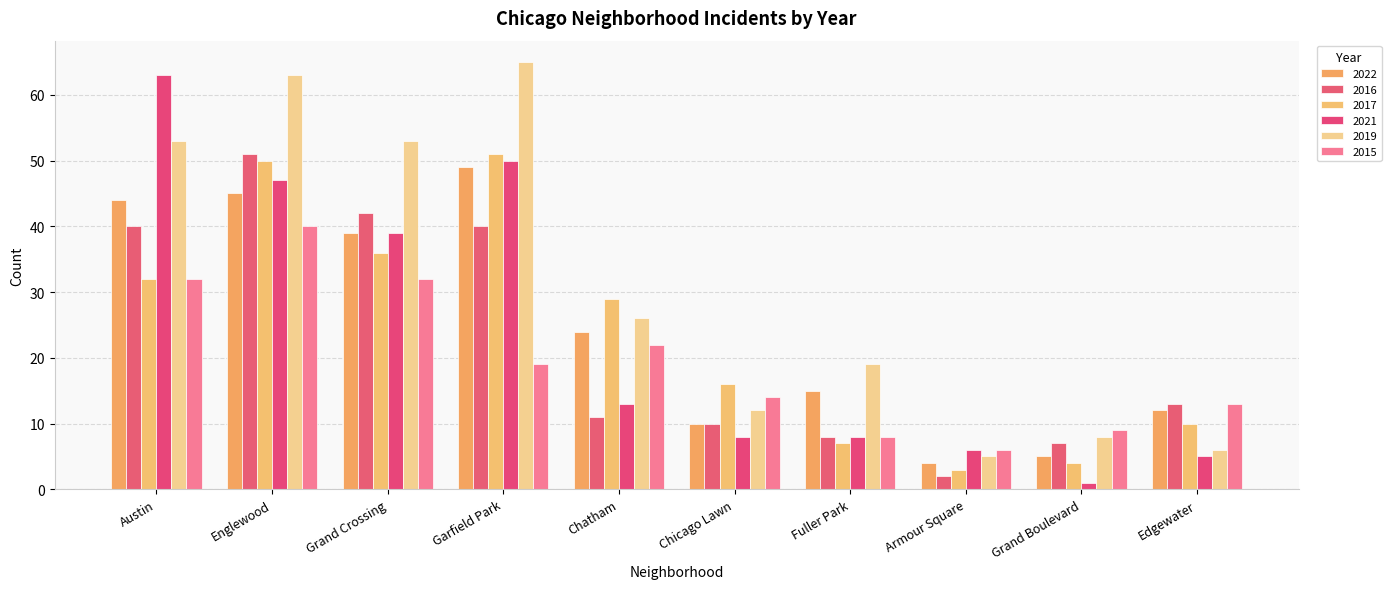

What is the value of the 2016 bar at the 10th from the left?

13